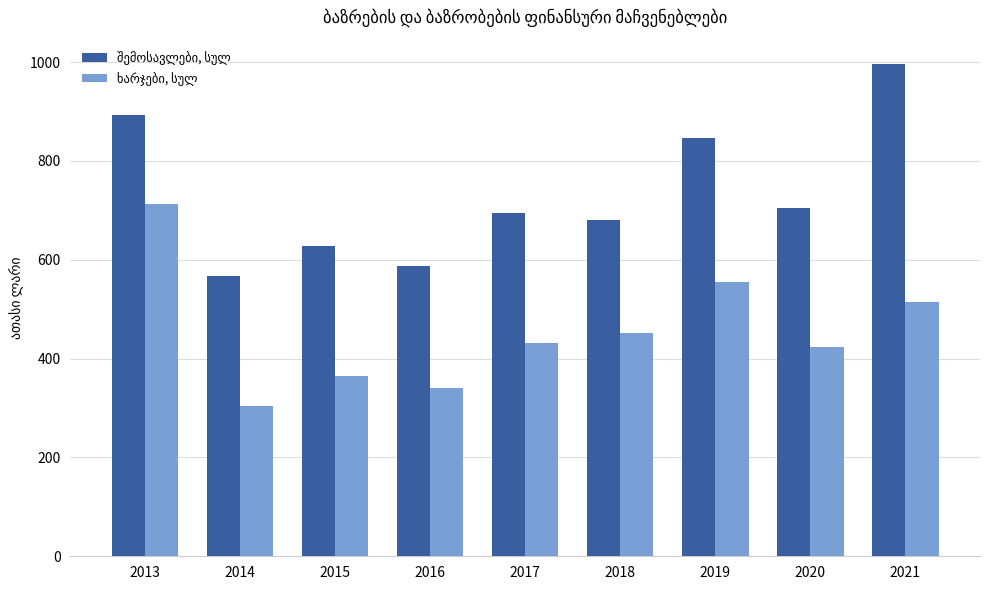

Does the chart contain any negative values?

No